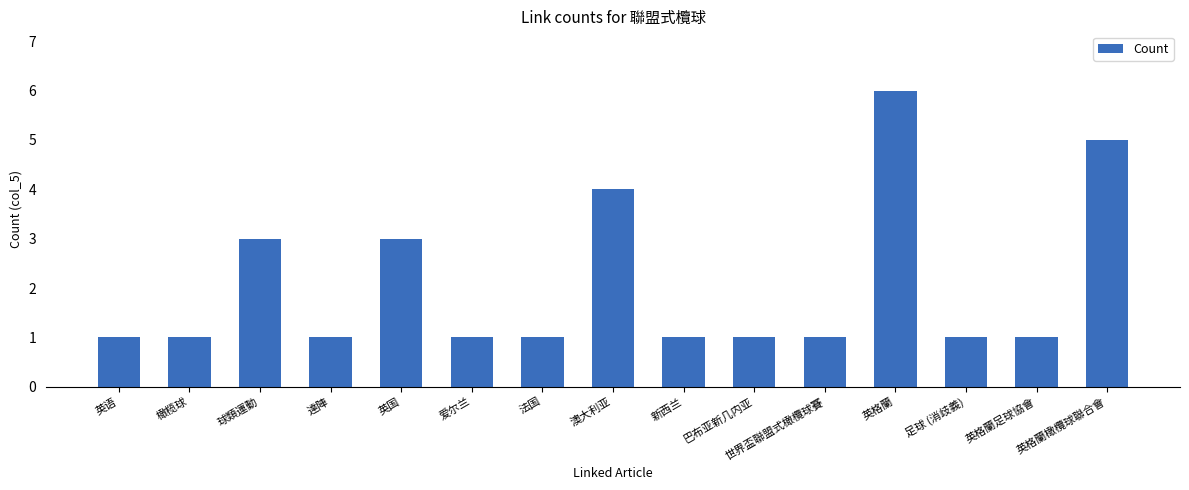

Reading right to left, transcribe all the data shown in this chart.

英格蘭橄欖球聯合會=5	英格蘭足球協會=1	足球 (消歧義)=1	英格蘭=6	世界盃聯盟式橄欖球賽=1	巴布亚新几内亚=1	新西兰=1	澳大利亚=4	法国=1	爱尔兰=1	英国=3	達陣=1	球類運動=3	橄榄球=1	英语=1